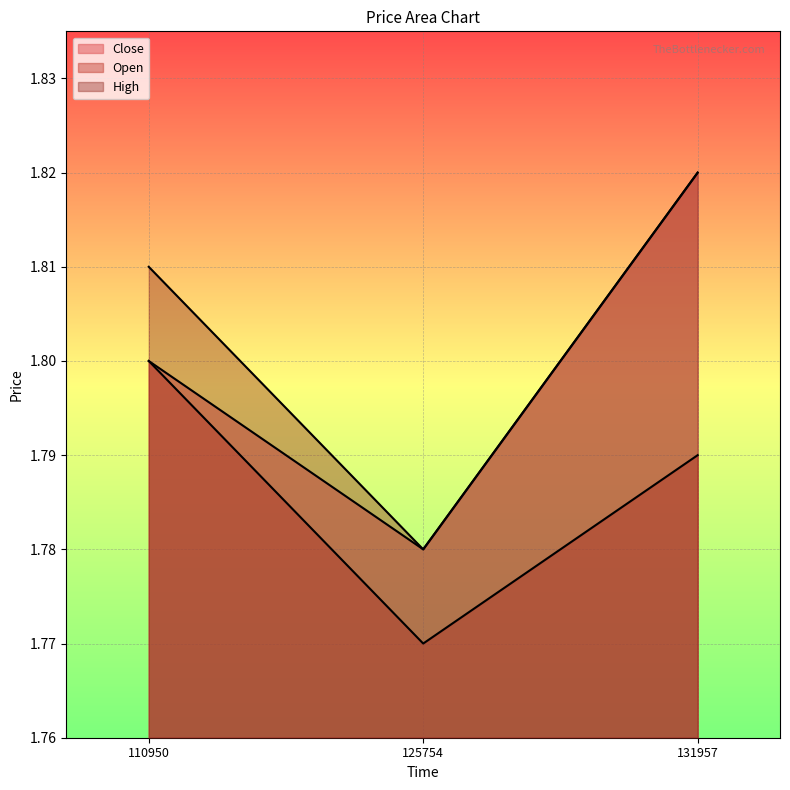

Is the value of High at 131957 greater than the value of Close at 125754?

Yes